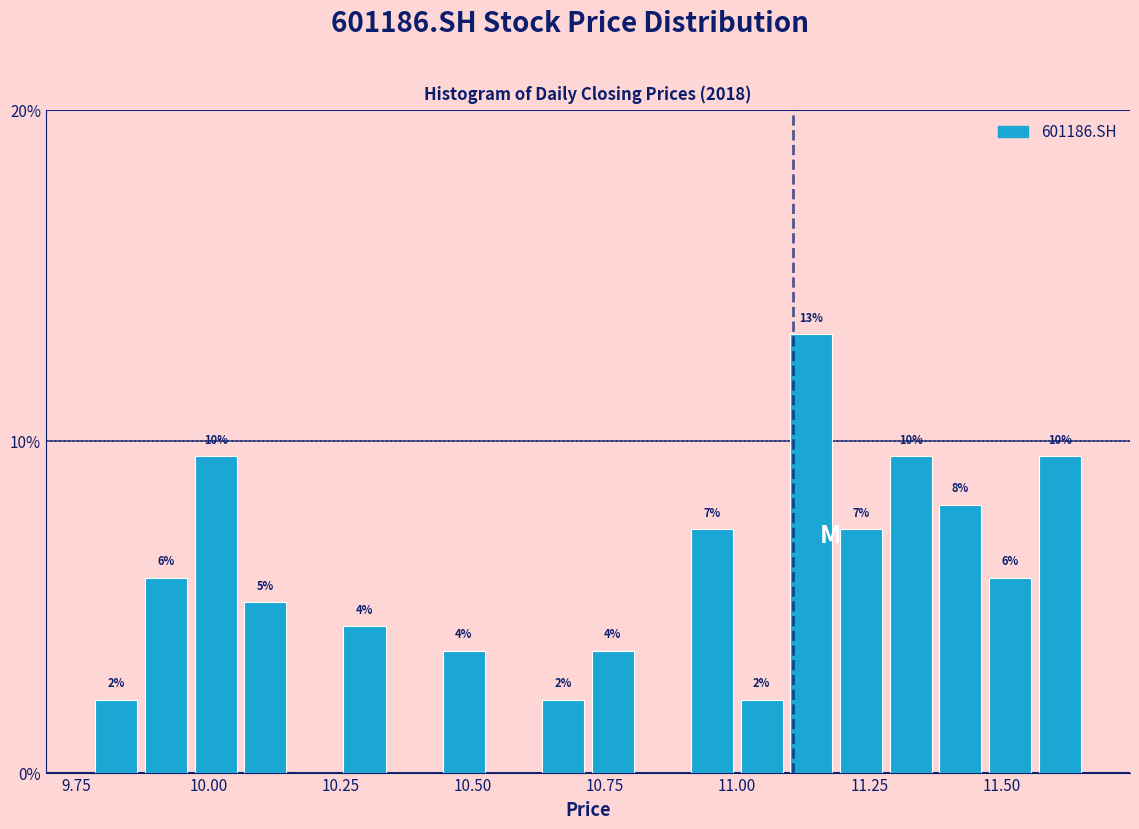

Around what value on the x-axis is the tallest bar? Give the approximate position of its centre, as read against the axis.

11.15